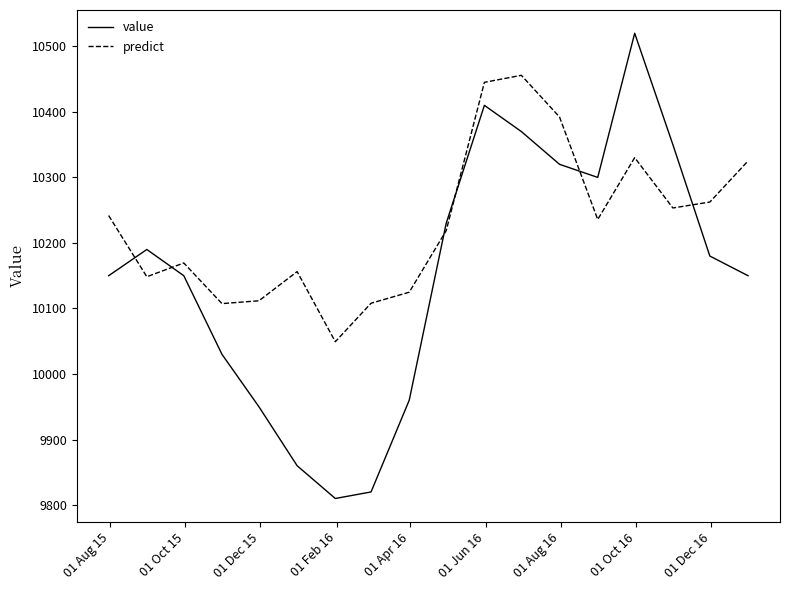

Which series has the largest total across all categories?

predict